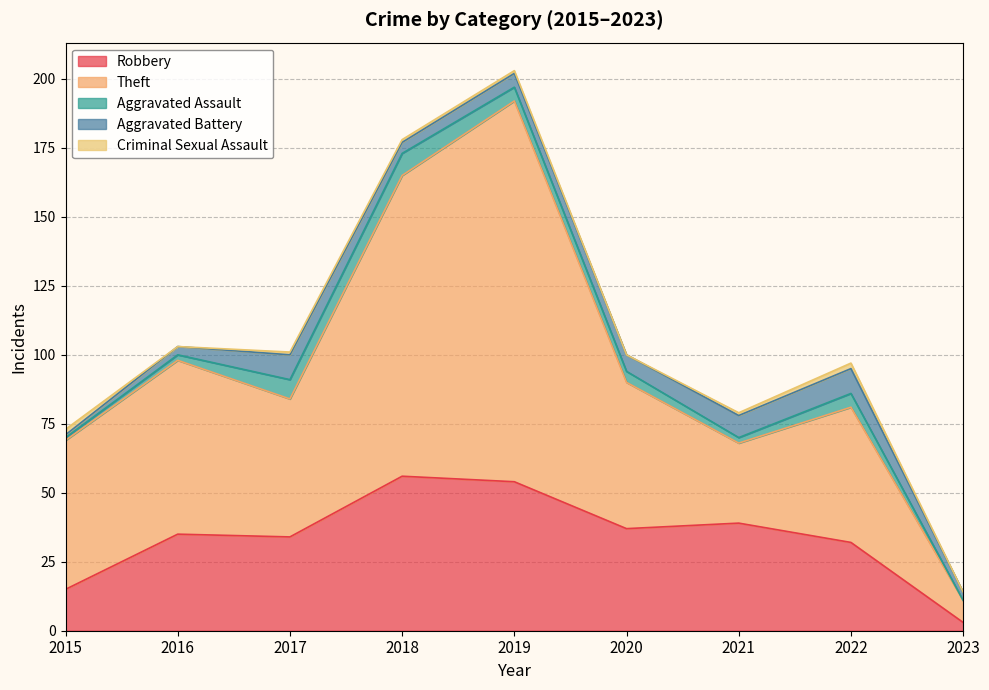

At which label is Aggravated Assault closest to 4?

2020